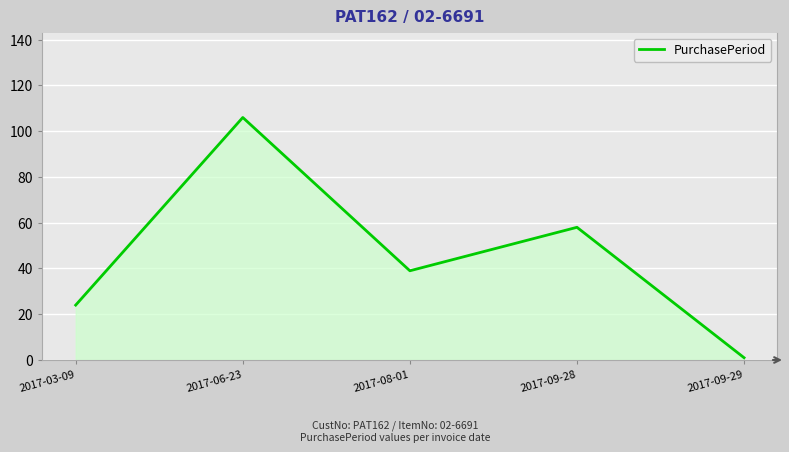

True or false: the data shows 94 at 2017-09-28.

False